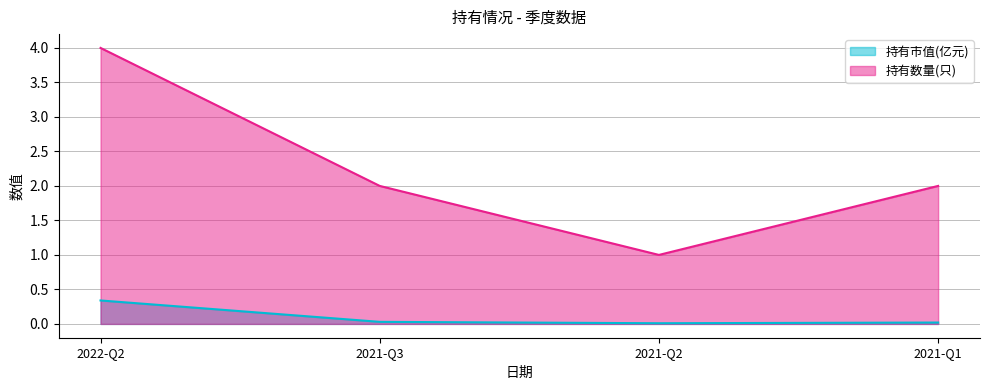

True or false: 持有数量(只) and 持有市值(亿元) cross at least once.

False